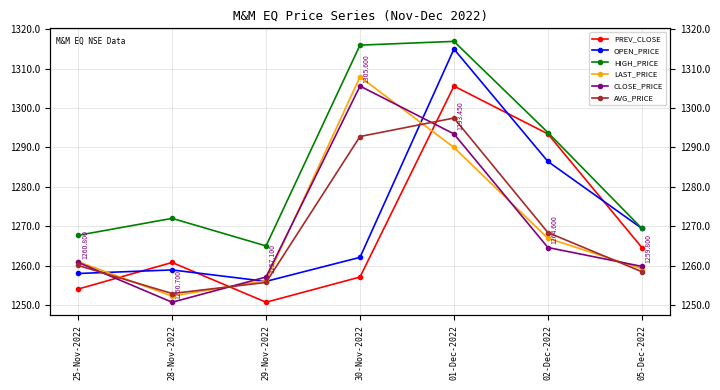

Count the number of data series in this chart.

6